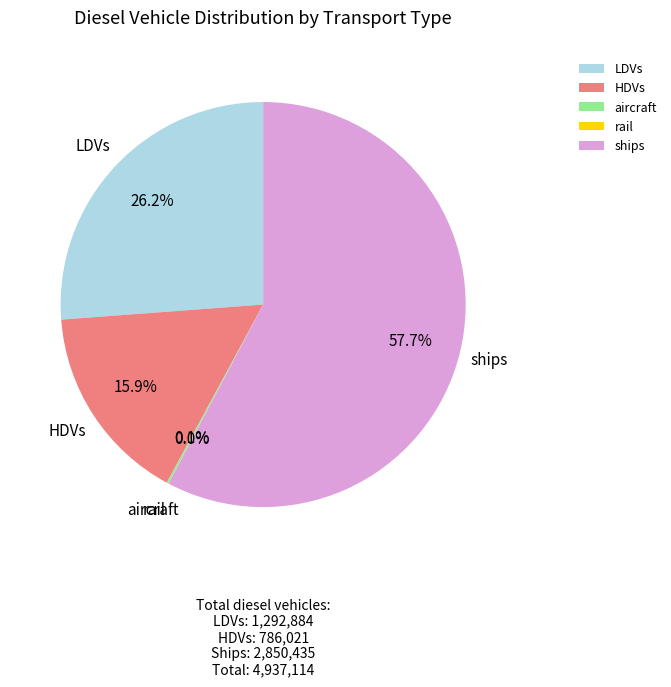

What percentage do HDVs and ships together represent?

73.7%